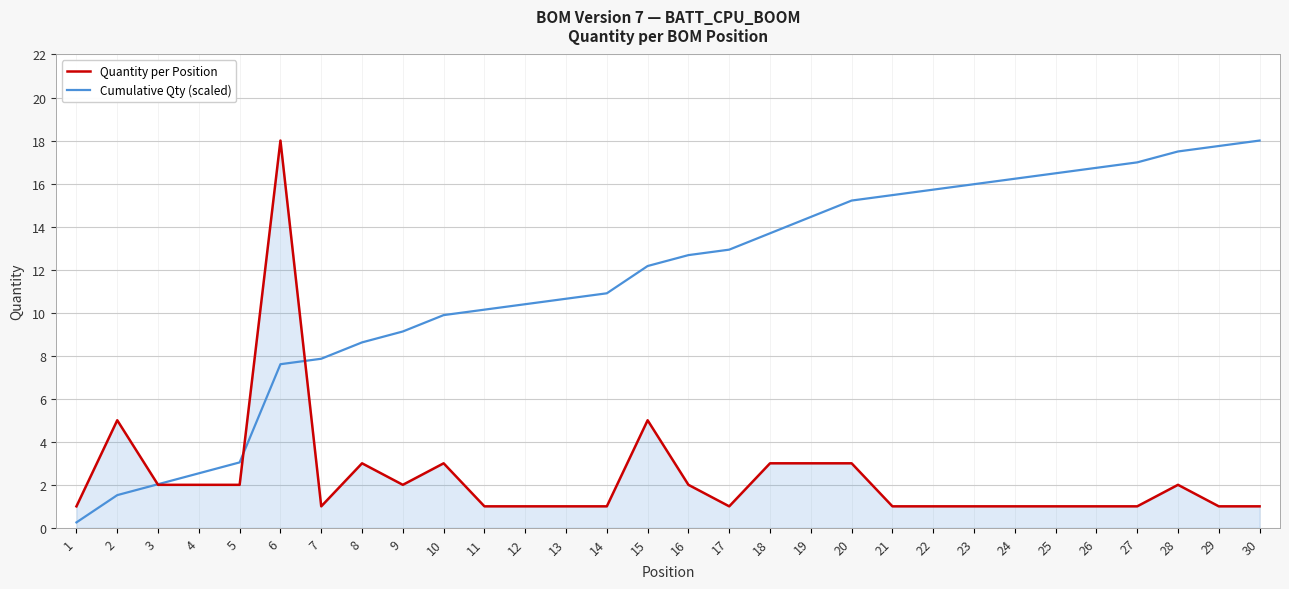

Rank the series at 30 from highest to lowest value.

Cumulative Qty (scaled), Quantity per Position